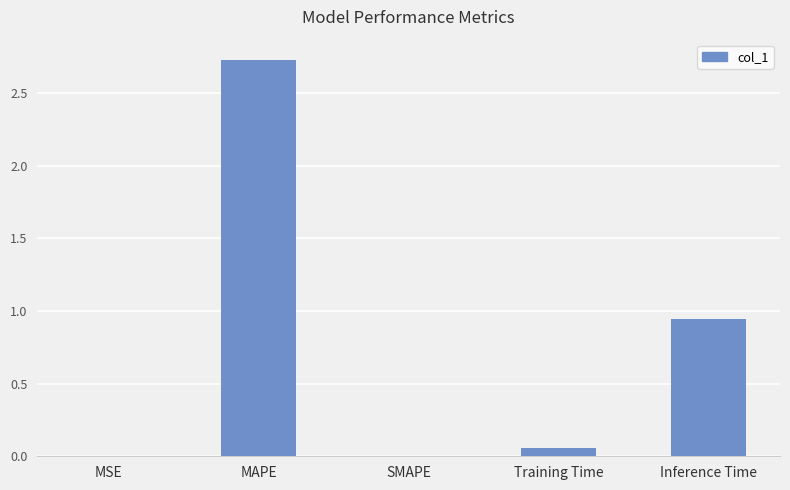

What is the sum of all values?

3.7